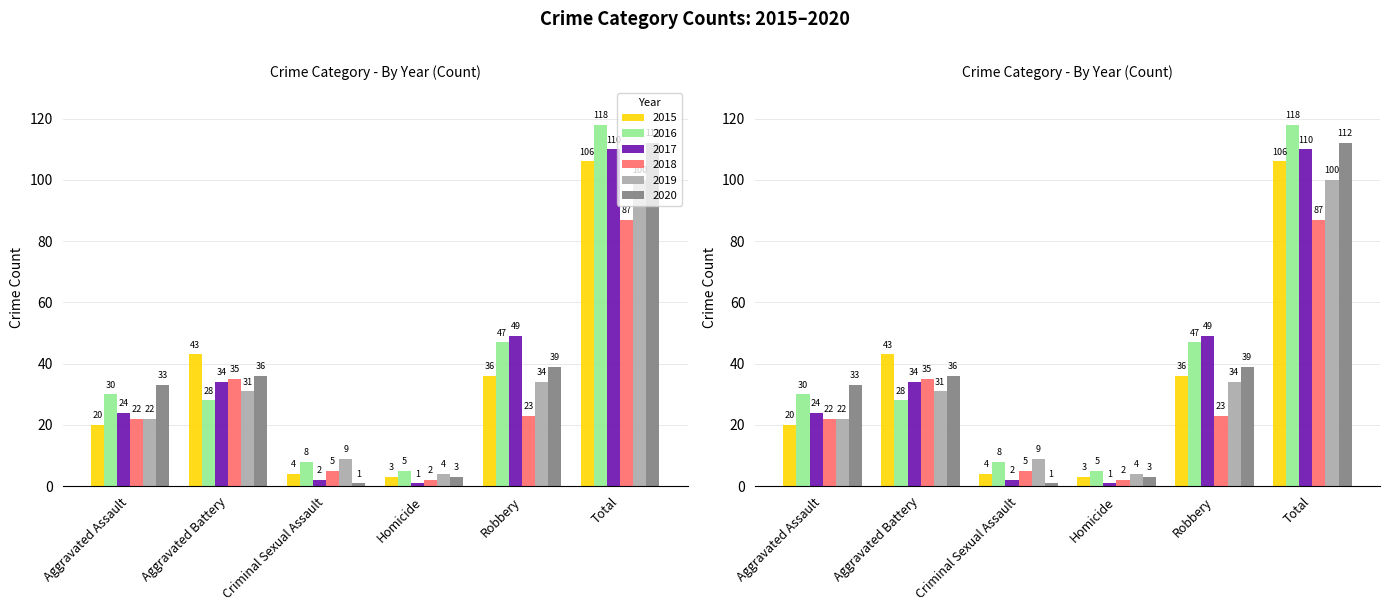

Where is 2020 nearest to the value 56?

Robbery